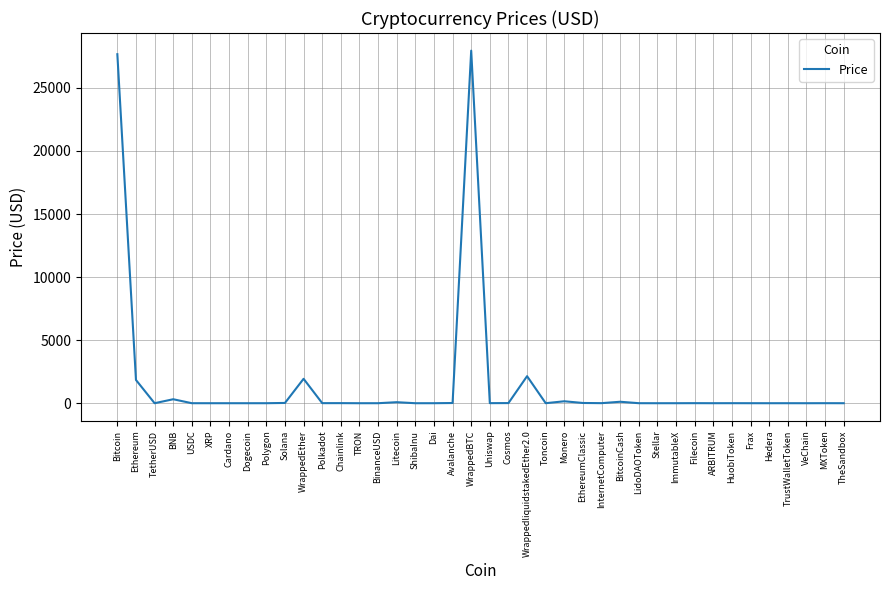

What is the sum of the values at Dai and InternetComputer?

6.3